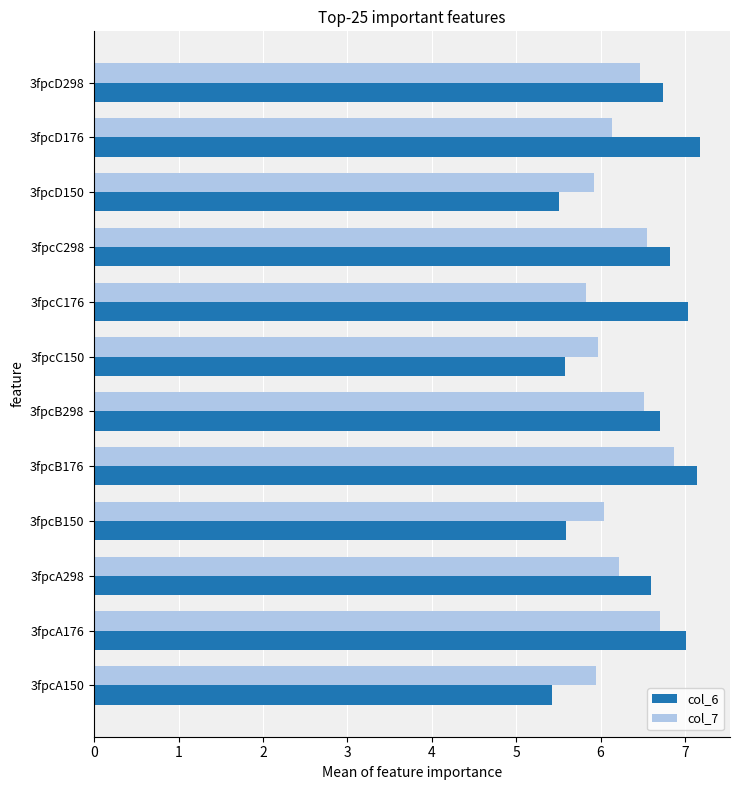

Which series changed the most between 3fpcA176 and 3fpcC150?

col_6